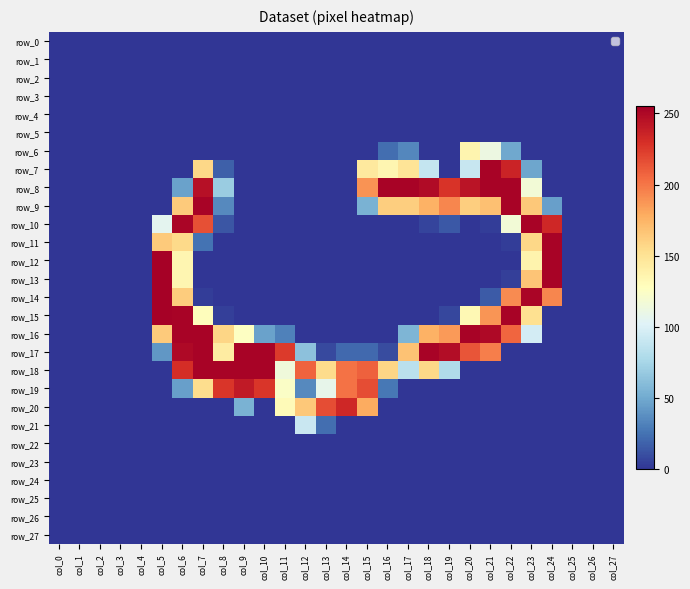

Which series has the largest range (max minus min)?

row_12